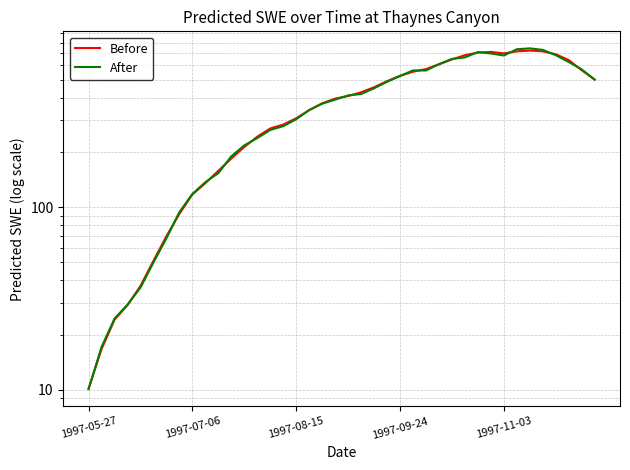

What is the minimum value for Before?

10.2